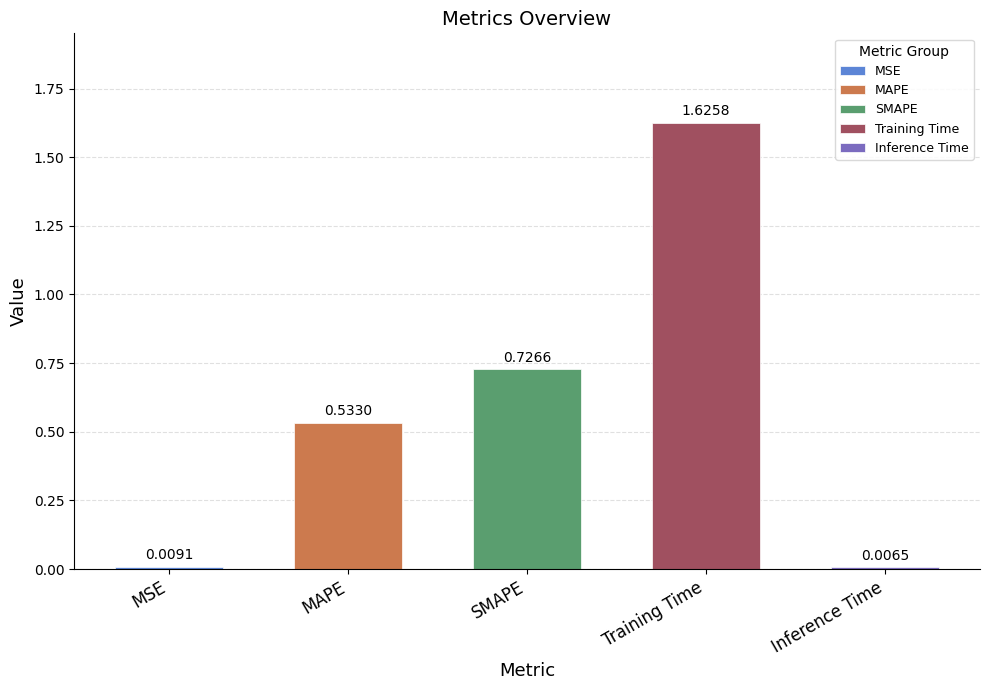

List the labels in order of value, smallest first.

Inference Time, MSE, MAPE, SMAPE, Training Time